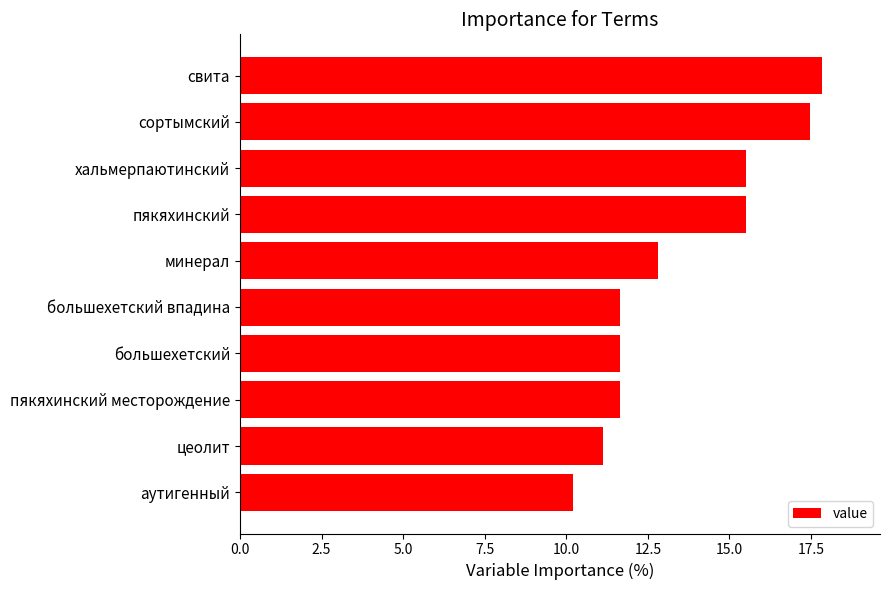

Are the bars horizontal?

Yes